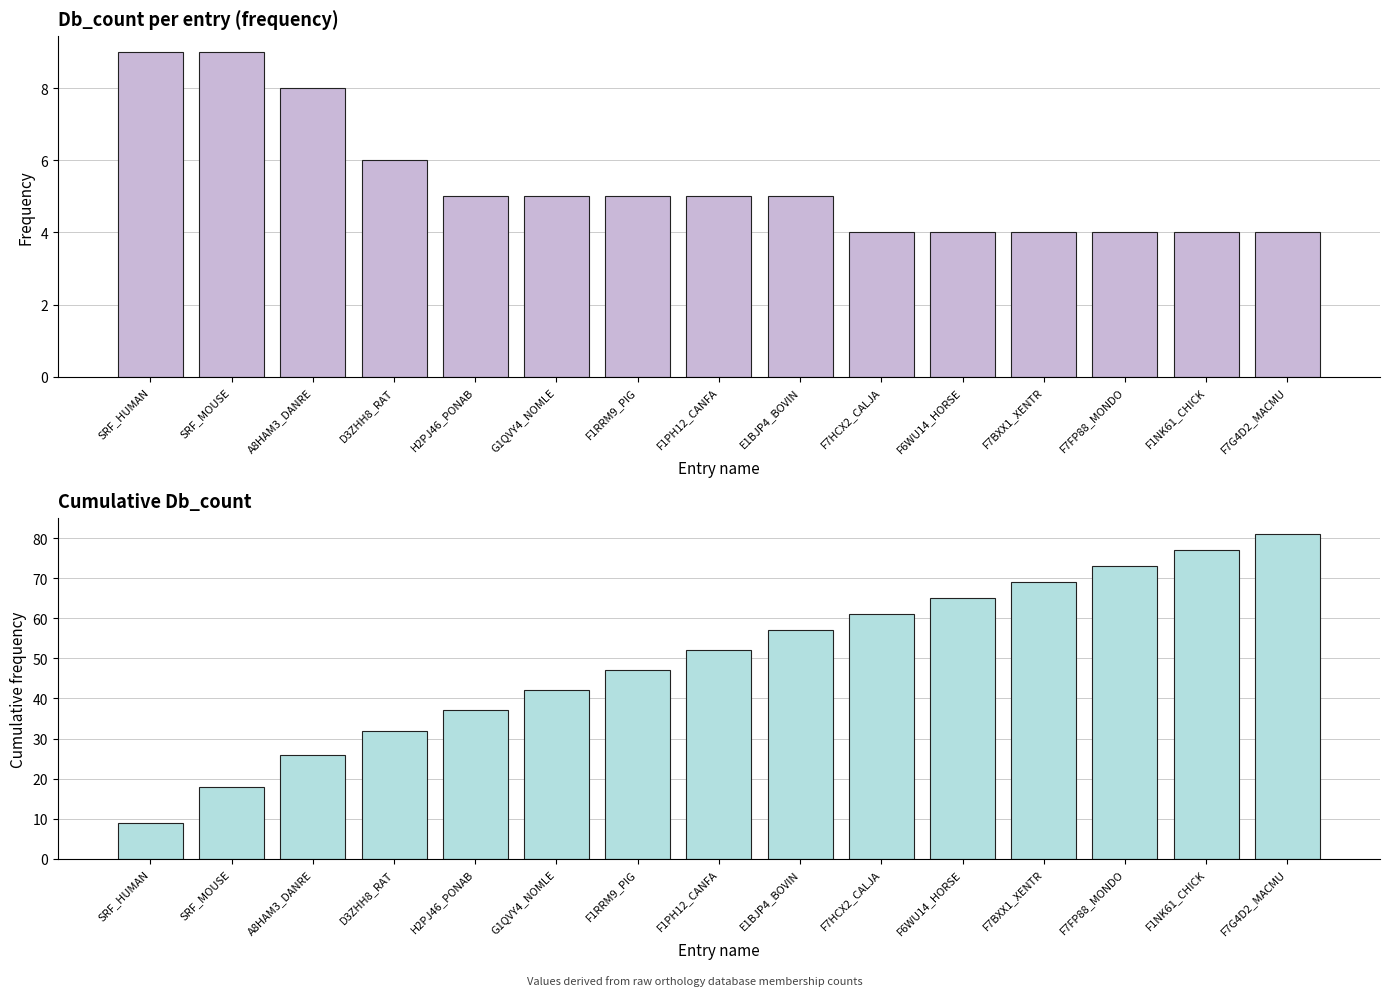

What is the difference between the highest and lowest values at H2PJ46_PONAB?

32